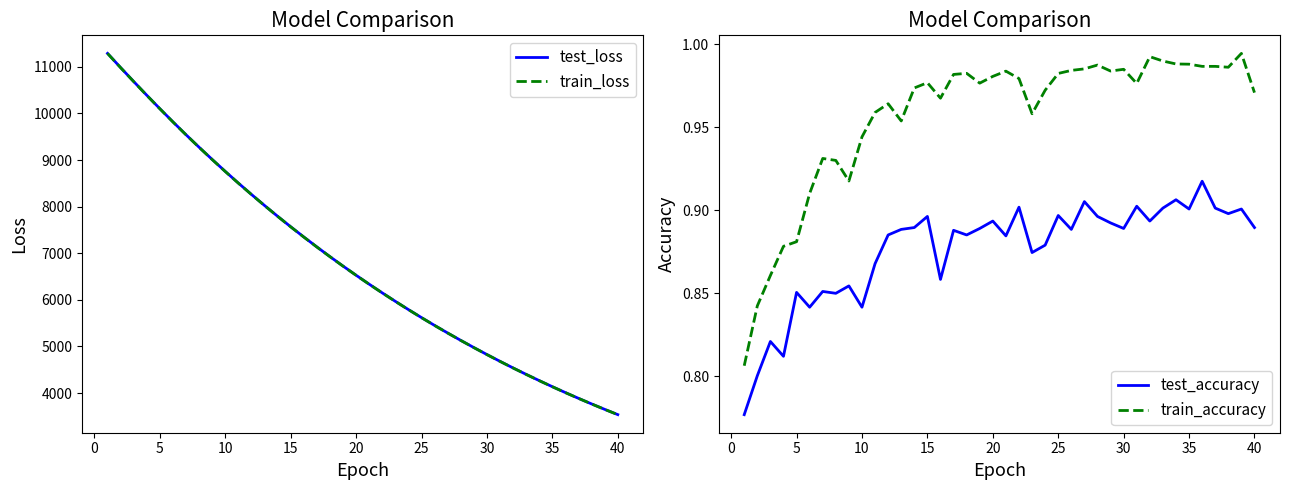

What are all the series names shown in the legend?

test_loss, train_loss, test_accuracy, train_accuracy